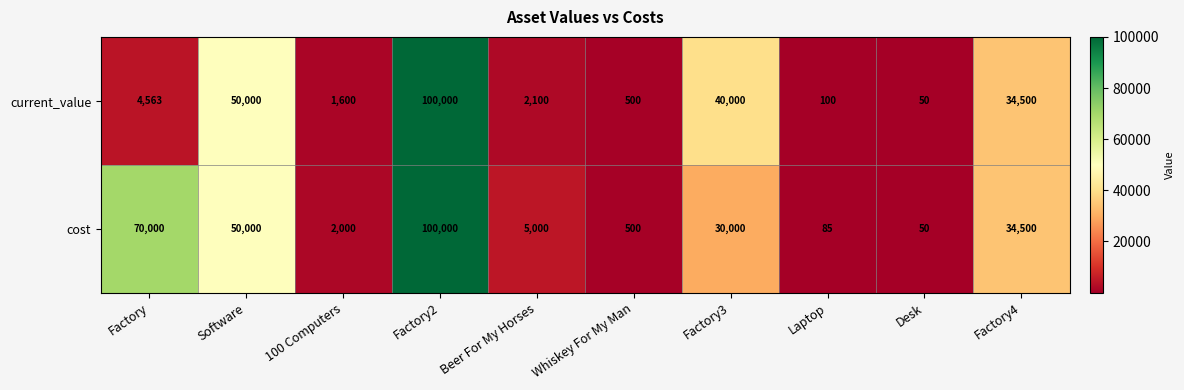

At which category is the sum across all series the highest?

Factory2